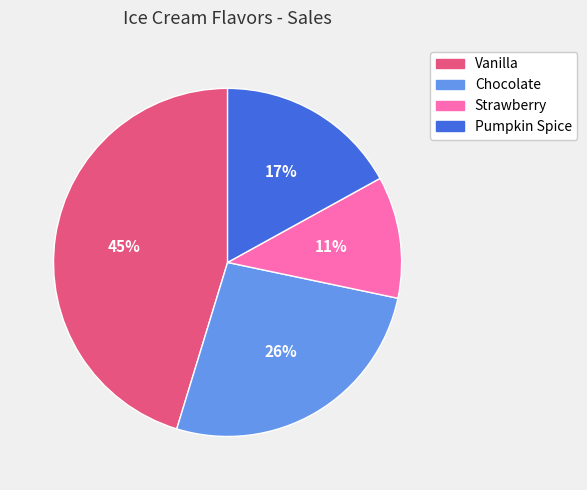

How many slices are in this pie chart?

4